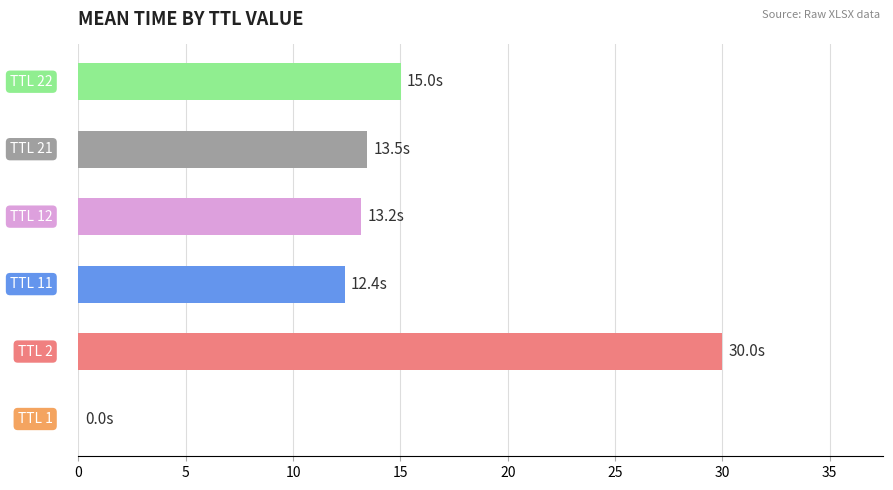

What is the greatest value displayed?

30.0